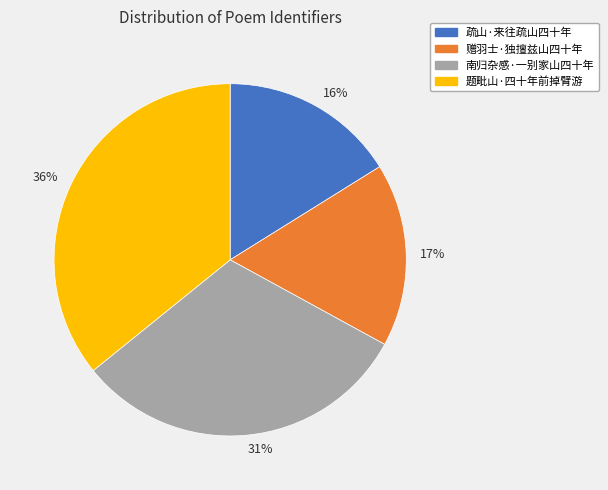

Rank the categories by value from highest to lowest.

题毗山·四十年前掉臂游, 南归杂感·一别家山四十年, 赠羽士·独擅兹山四十年, 疏山·来往疏山四十年